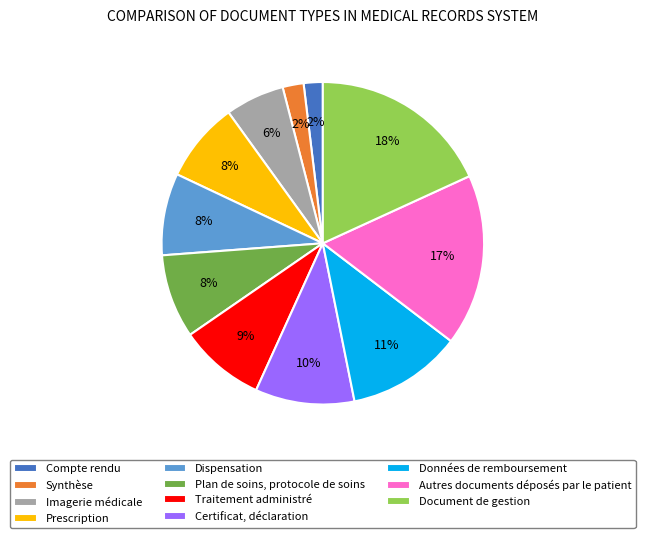

Count the number of slices in the pie.

11